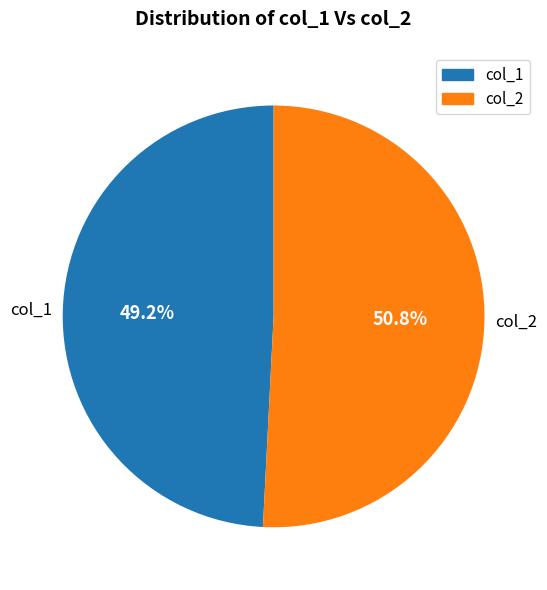

Approximately how many times larger is the value at col_2 compared to col_1?

1.0